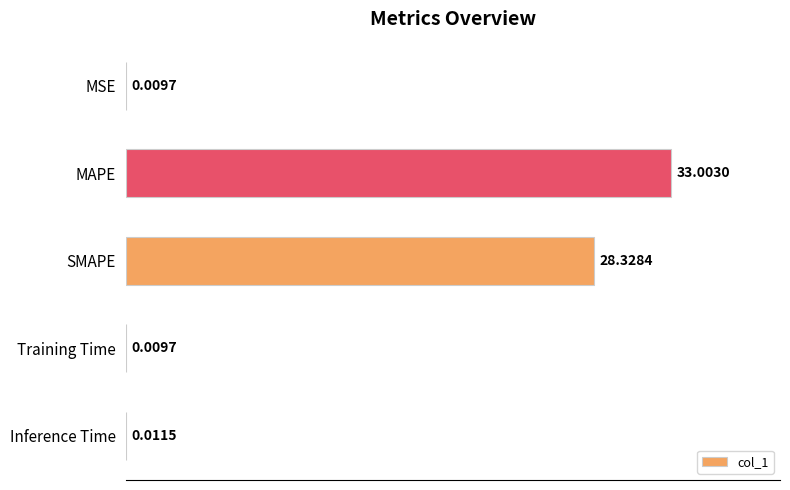

Between Training Time and SMAPE, which is larger?

SMAPE